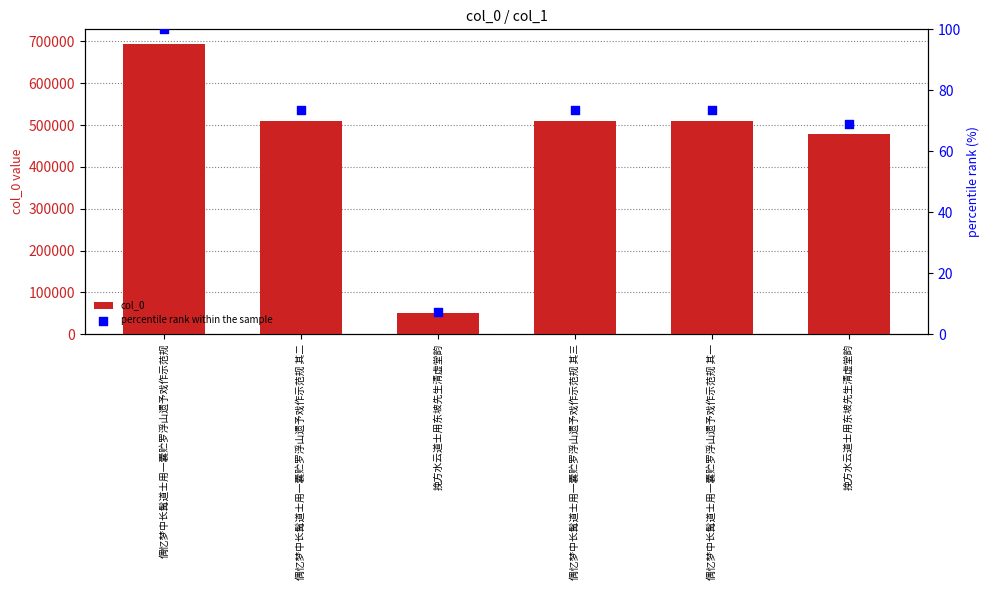

Is the value of col_0 at 偶忆梦中长髯道士用一囊贮罗浮山遗予戏作示范规 其一 greater than the value of percentile rank within the sample at 偶忆梦中长髯道士用一囊贮罗浮山遗予戏作示范规 其一?

Yes